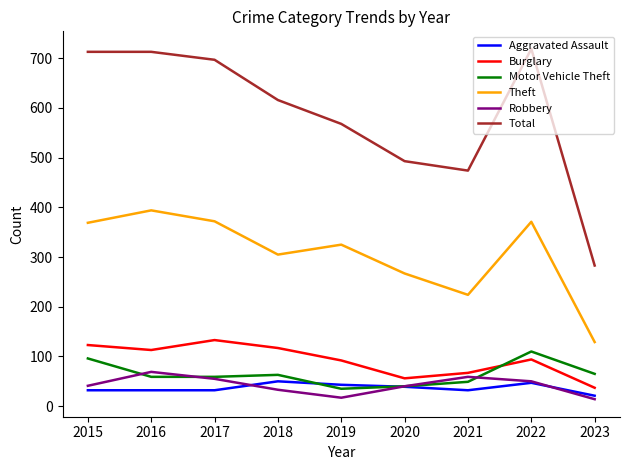

Read the Theft value at 2016, to the nearest 50.

400